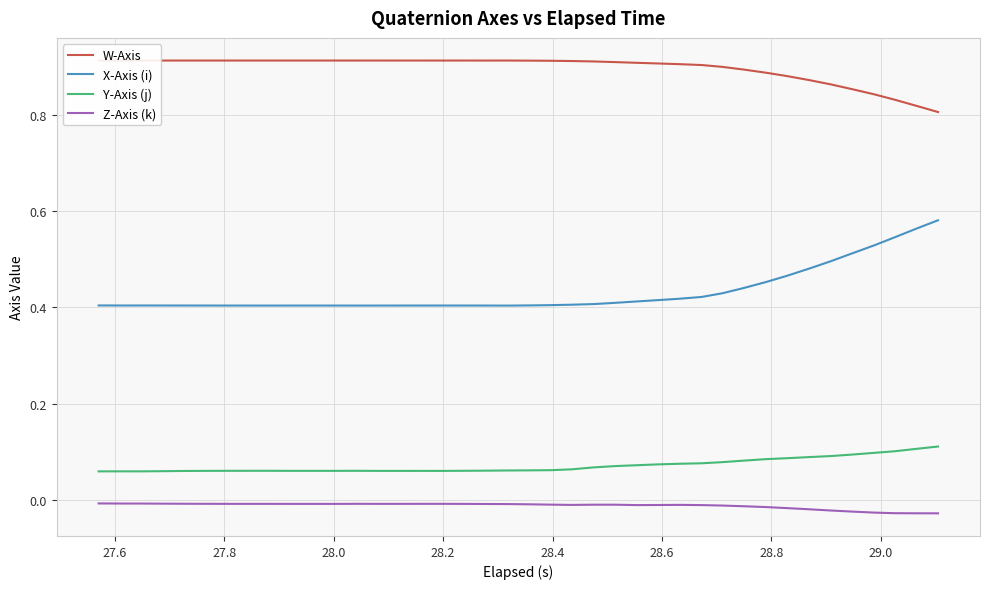

True or false: Y-Axis (j) and Z-Axis (k) cross at least once.

False